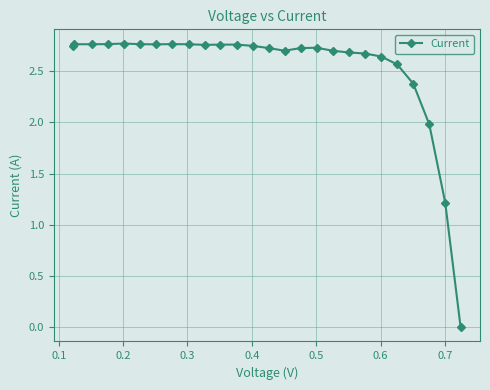

What is the value of the 23rd point from the left?

2.4